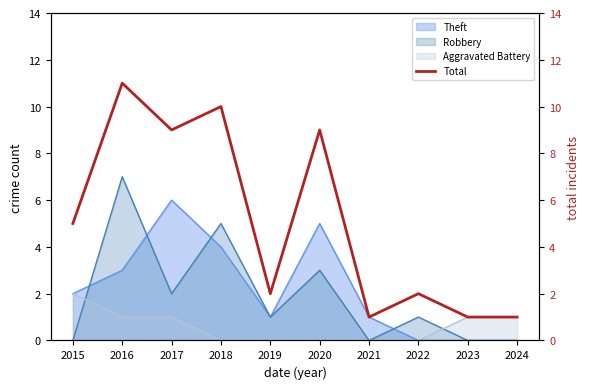

What is the maximum value shown in the chart?

11